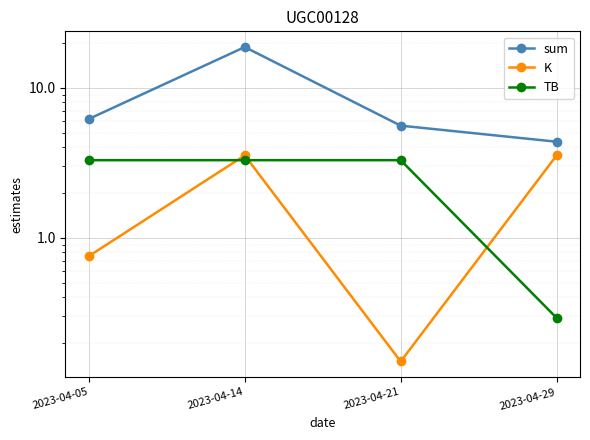

List the series in order of their peak value, lowest first.

TB, K, sum